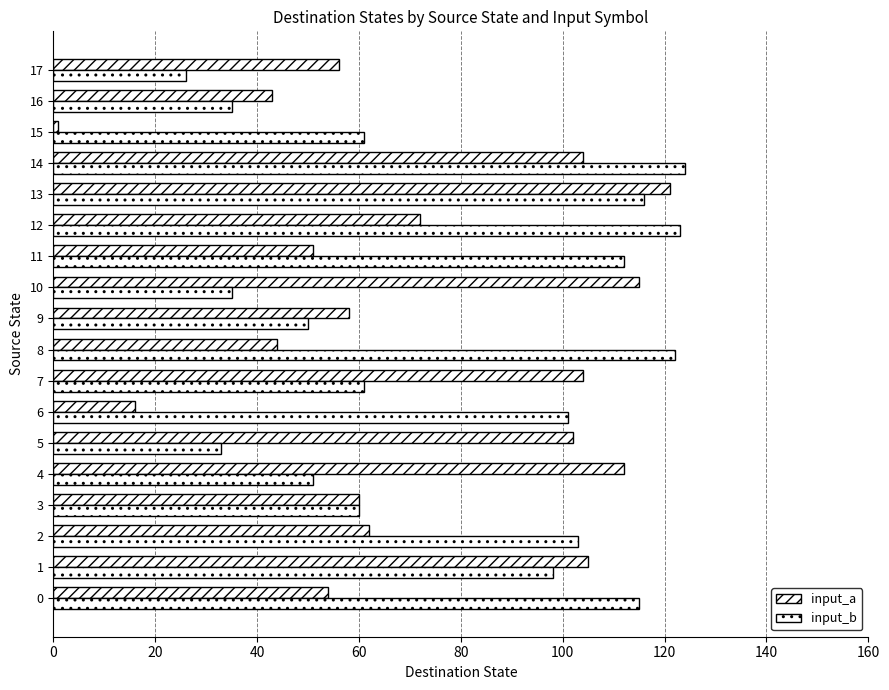

Which series has the largest range (max minus min)?

input_a